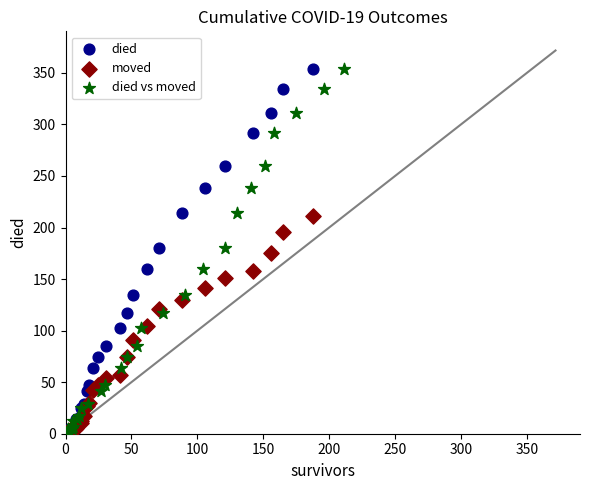

What are all the series names shown in the legend?

died, moved, died vs moved